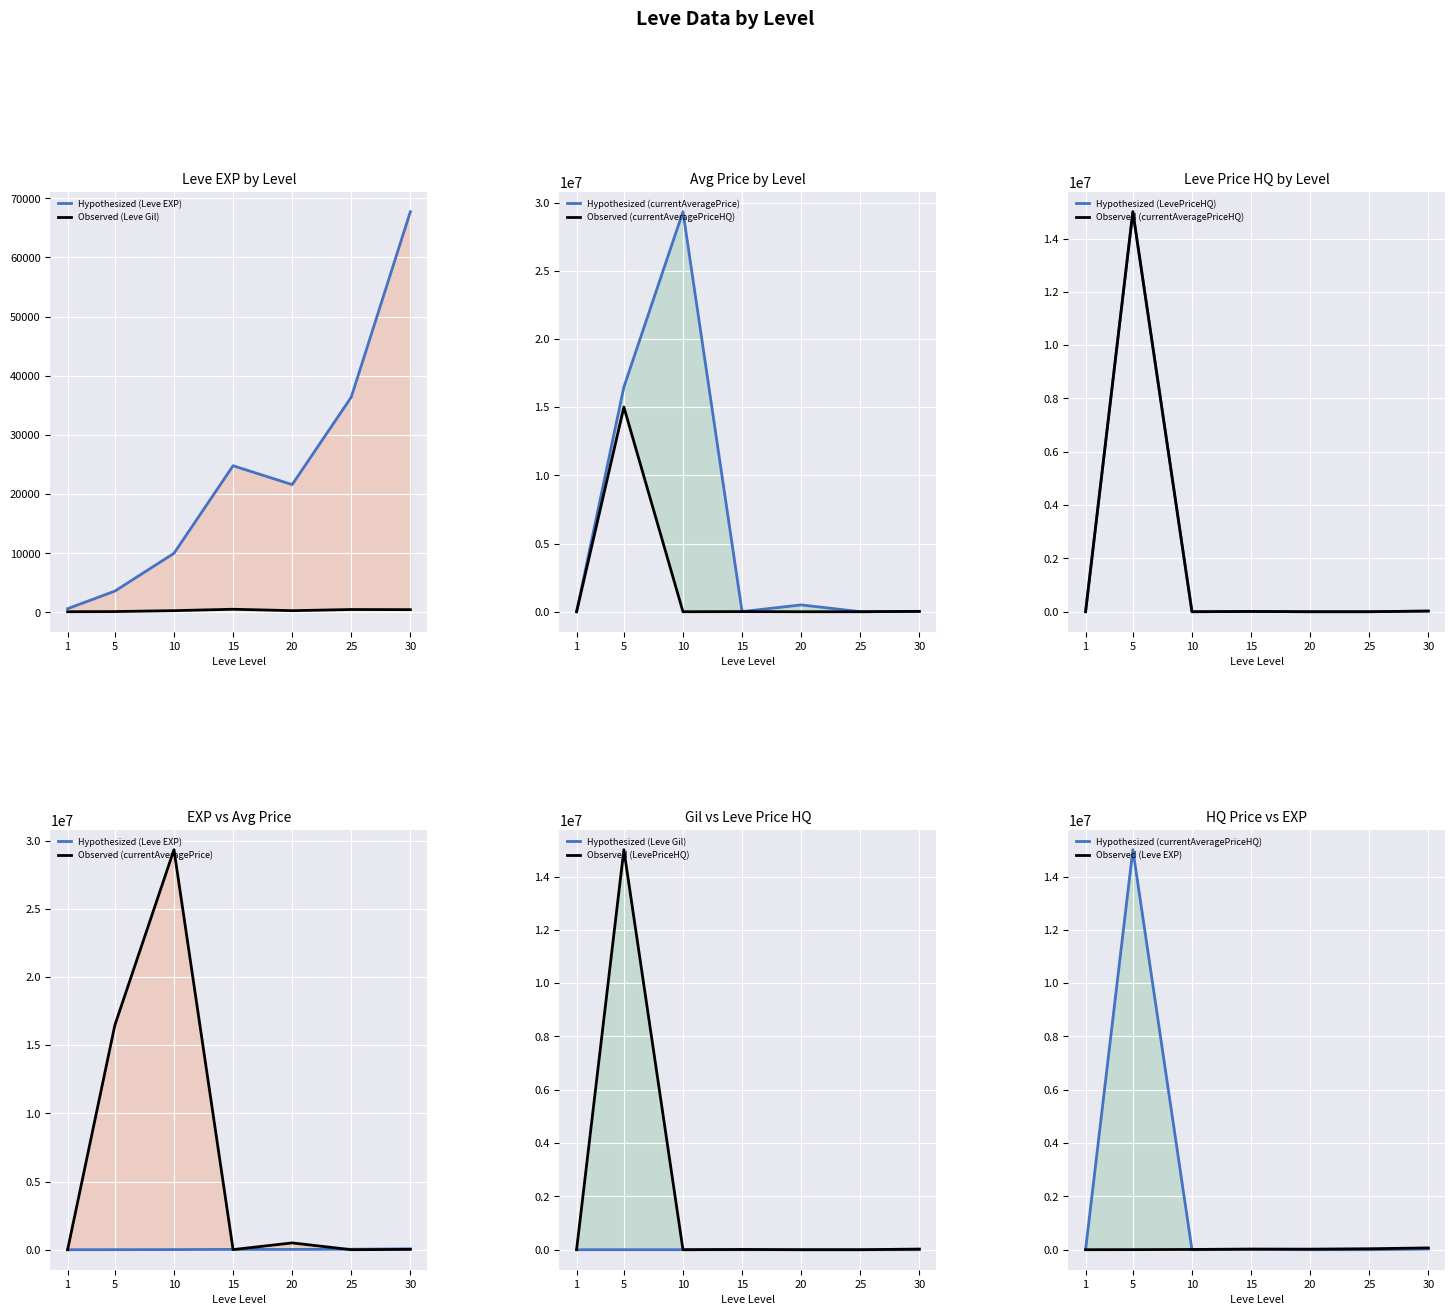

Reading left to right, transcribe all the data shown in this chart.

Leve EXP: 630.0	3600.0	9990.0	24790.0	21600.0	36390.0	67730.0
Leve Gil: 113.0	139.0	293.0	529.0	292.0	485.0	463.0
currentAveragePrice: 310.6	16474091.0	29333334.0	9374.8	500000.0	1833.0	25000.0
currentAveragePriceHQ: 699.0	15007500.0	0.0	9750.0	0.0	0.0	25000.0
LevePriceHQ: 699.0	15007500.0	0.0	9750.0	0.0	0.0	25000.0